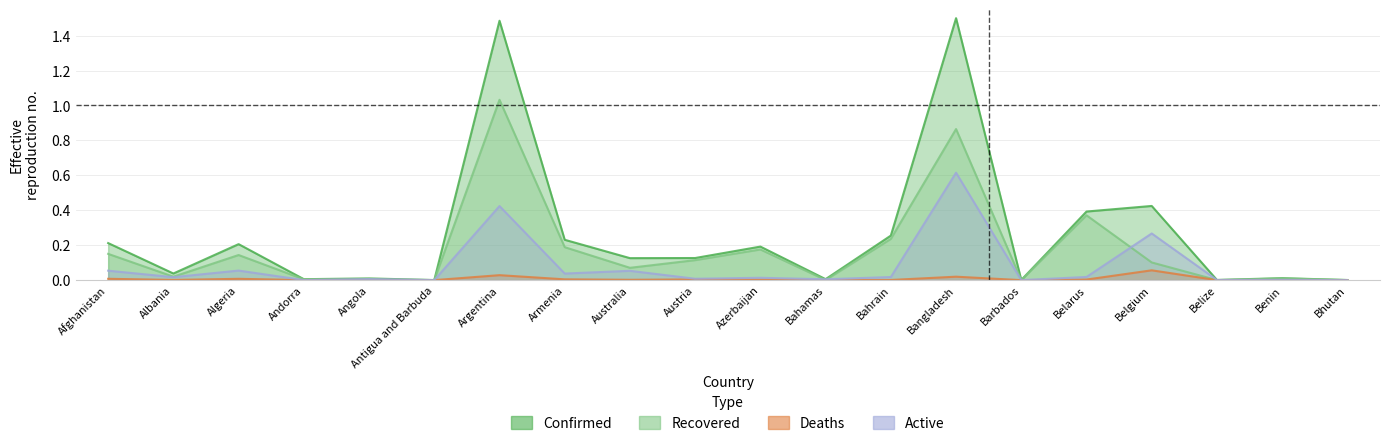

How many interior local valleys does the Recovered series have?

6